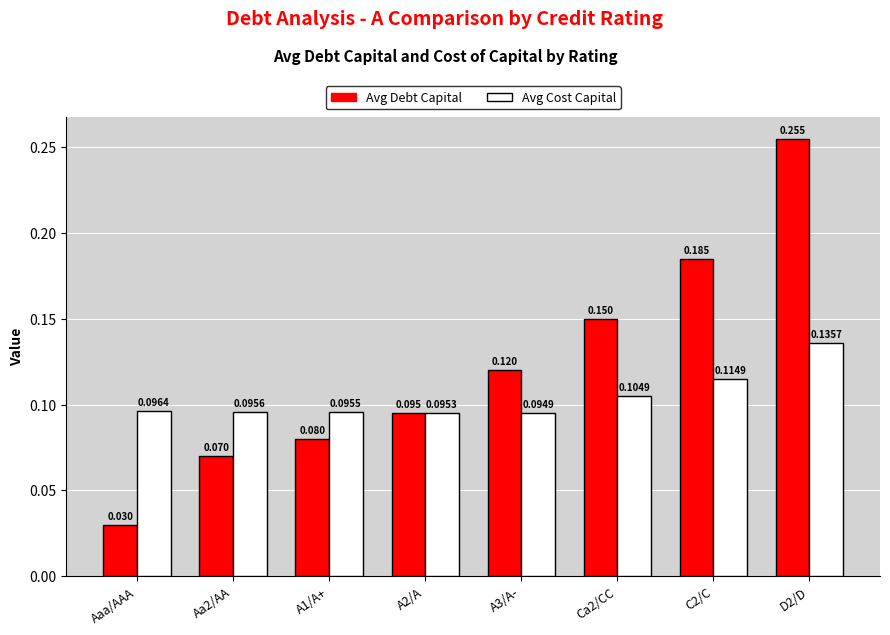

Between Aaa/AAA and A3/A-, which series saw the biggest shift?

Avg Debt Capital